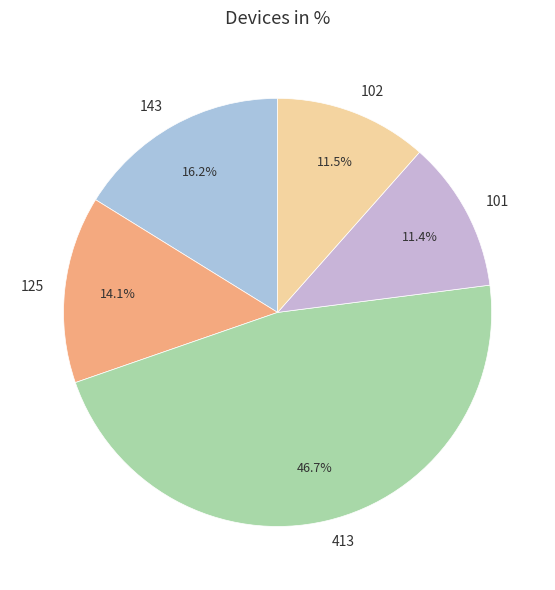

Does 125 represent more than half of the total?

No